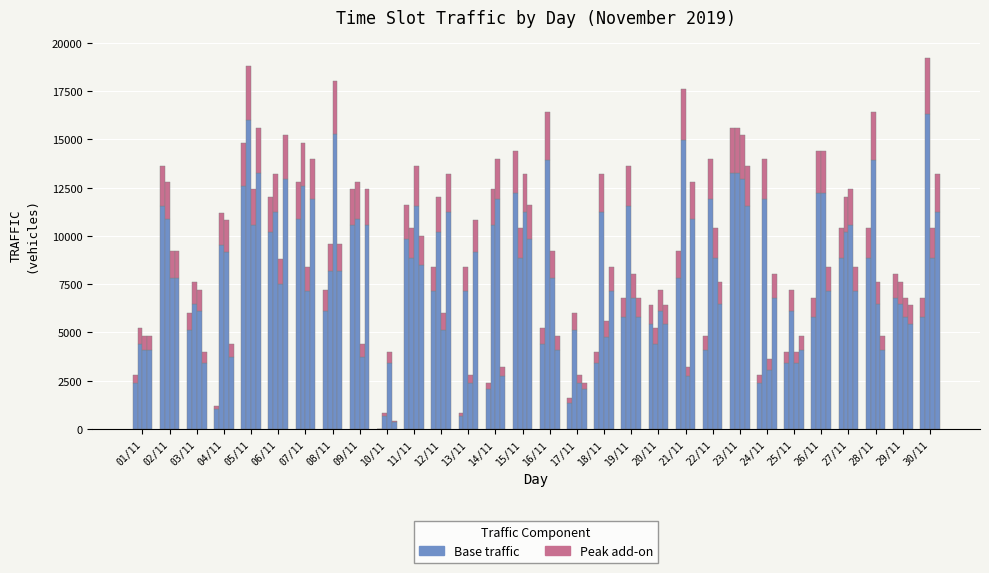

What is the sum of all 09:15-09:30 values?

299880